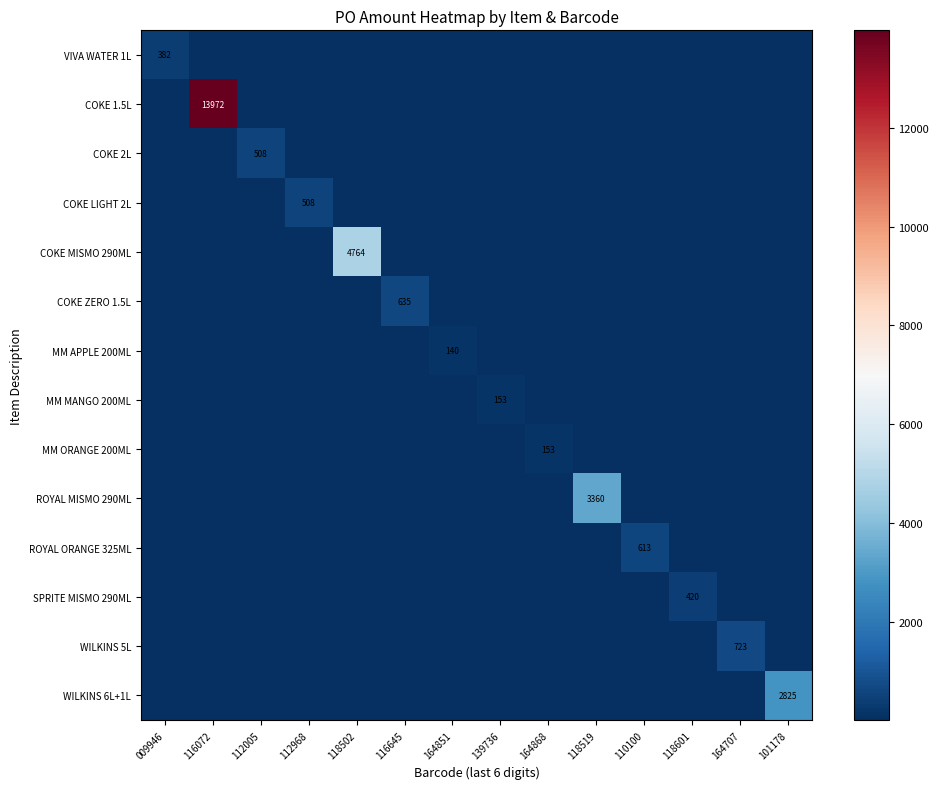

Rank the categories by COKE 1.5L value from highest to lowest.

116072, 009946, 112005, 112968, 118502, 116645, 164851, 139736, 164868, 118519, 110100, 118601, 164707, 101178